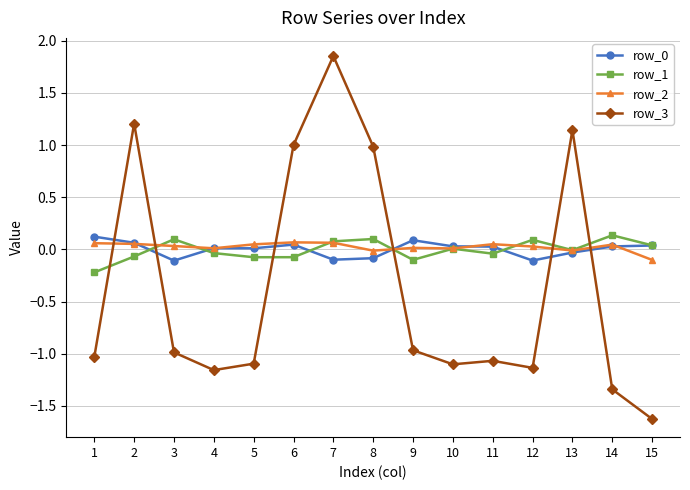

At which label does row_0 reach its peak?

1